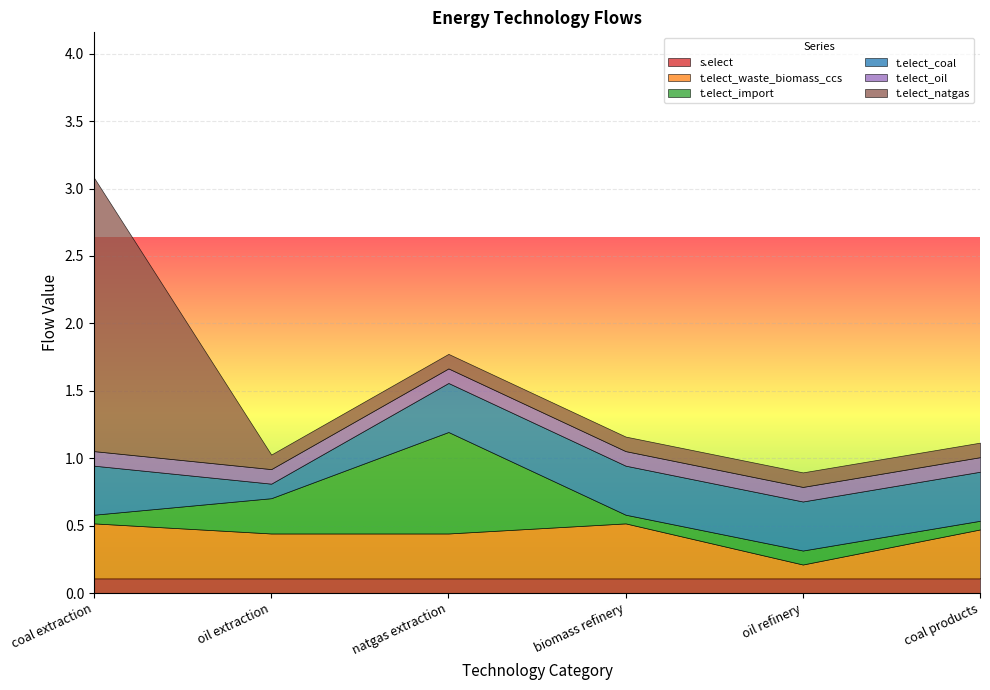

Which series changed the most between oil extraction and biomass refinery?

t.elect_coal